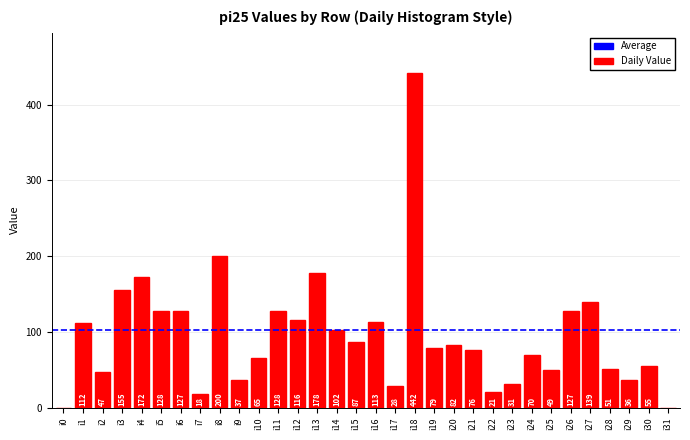

Reading left to right, extract all data points from this chart.

i0=0	i1=112	i2=47	i3=155	i4=172	i5=128	i6=127	i7=18	i8=200	i9=37	i10=65	i11=128	i12=116	i13=178	i14=102	i15=87	i16=113	i17=28	i18=442	i19=79	i20=82	i21=76	i22=21	i23=31	i24=70	i25=49	i26=127	i27=139	i28=51	i29=36	i30=55	i31=0